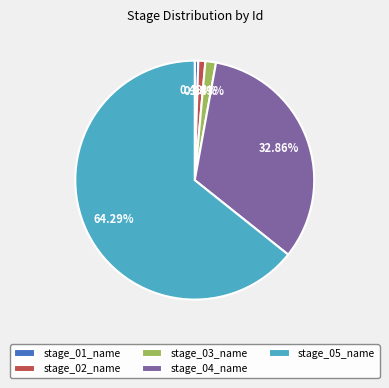

Combined, do stage_04_name and stage_01_name account for over 50%?

No